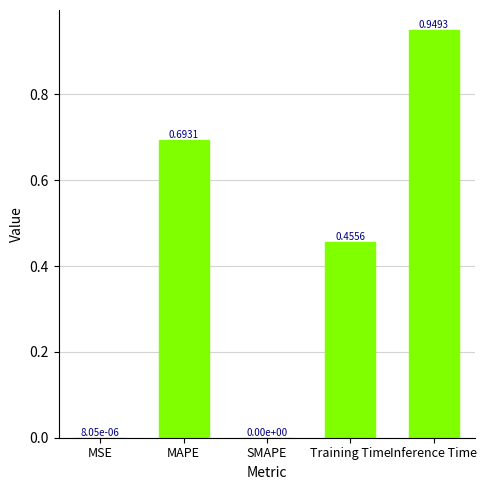

Which category has the highest value across all series?

Inference Time